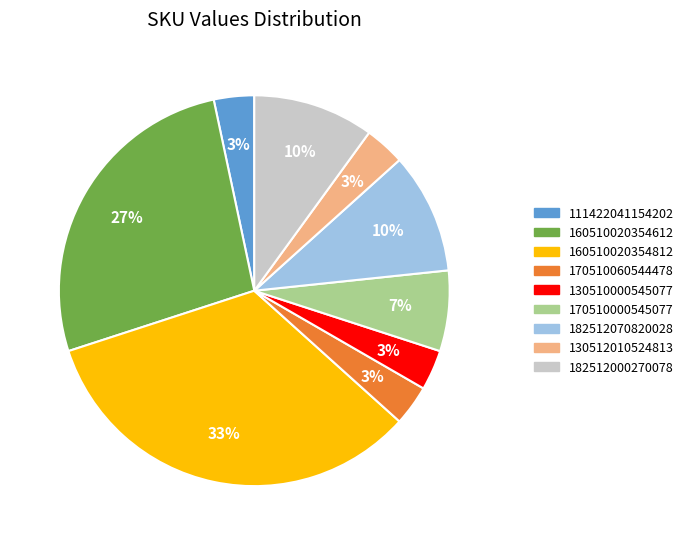

Is there a majority slice in this chart?

No